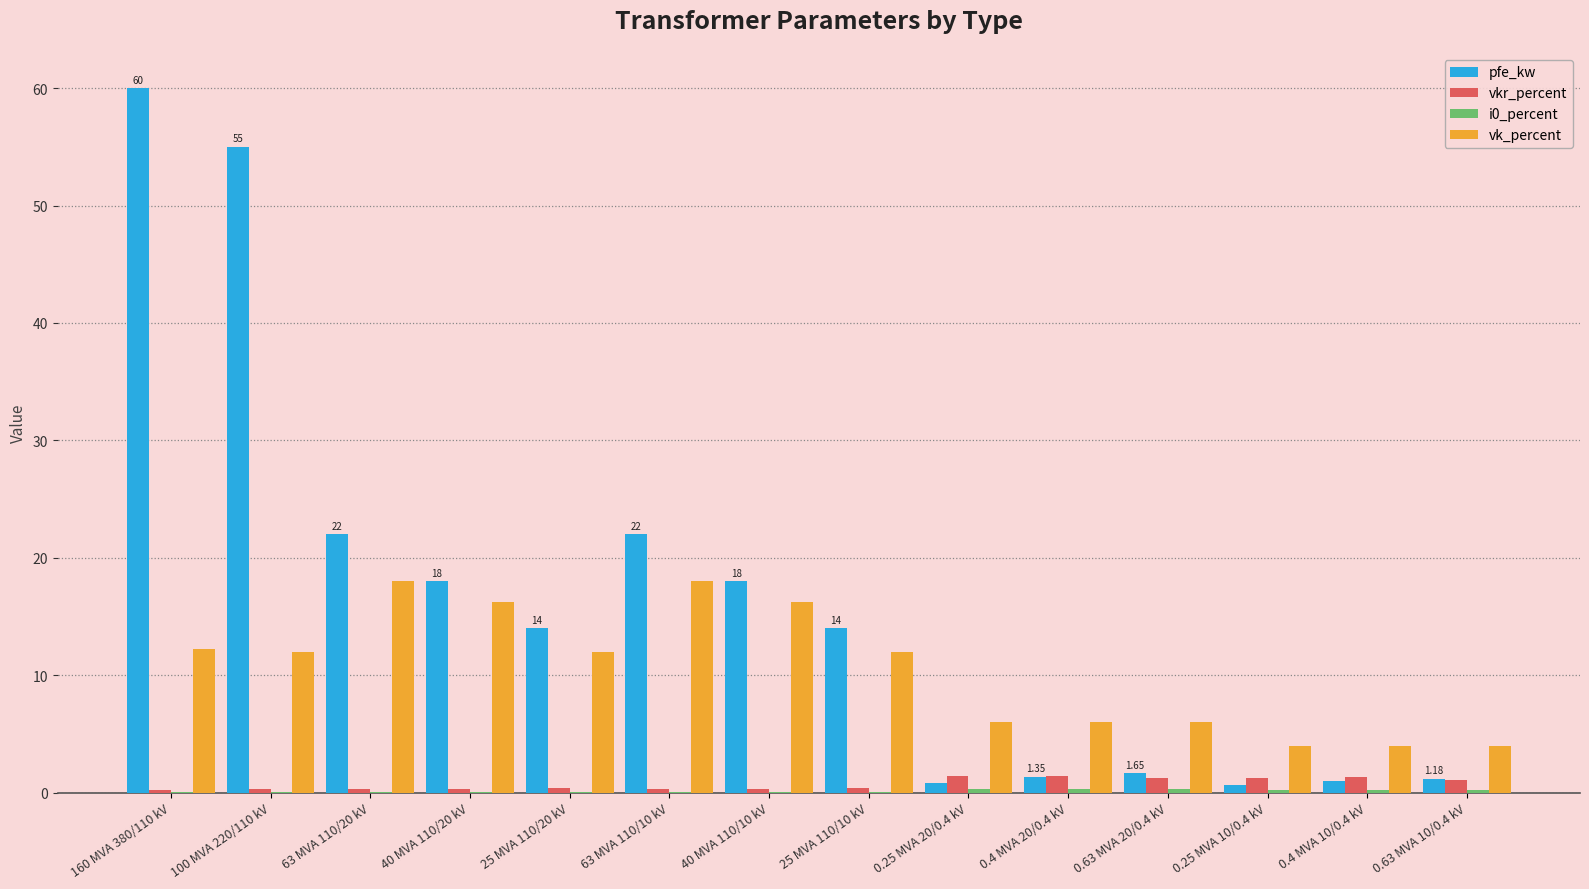

Which series has the largest total across all categories?

pfe_kw